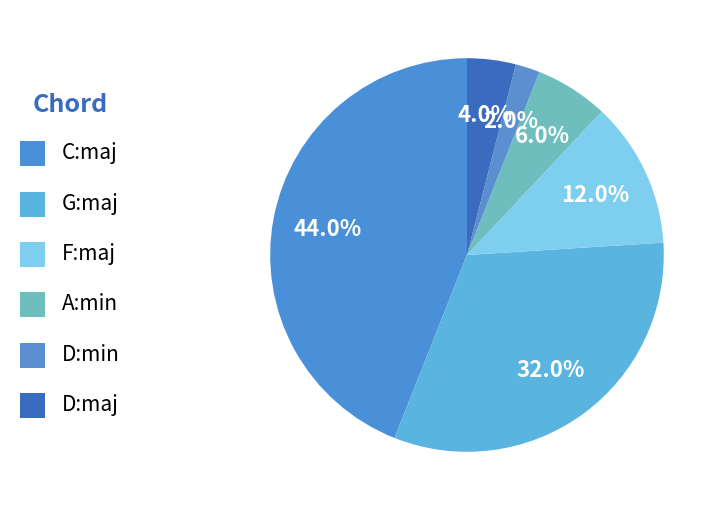

How many segments does this pie chart have?

6